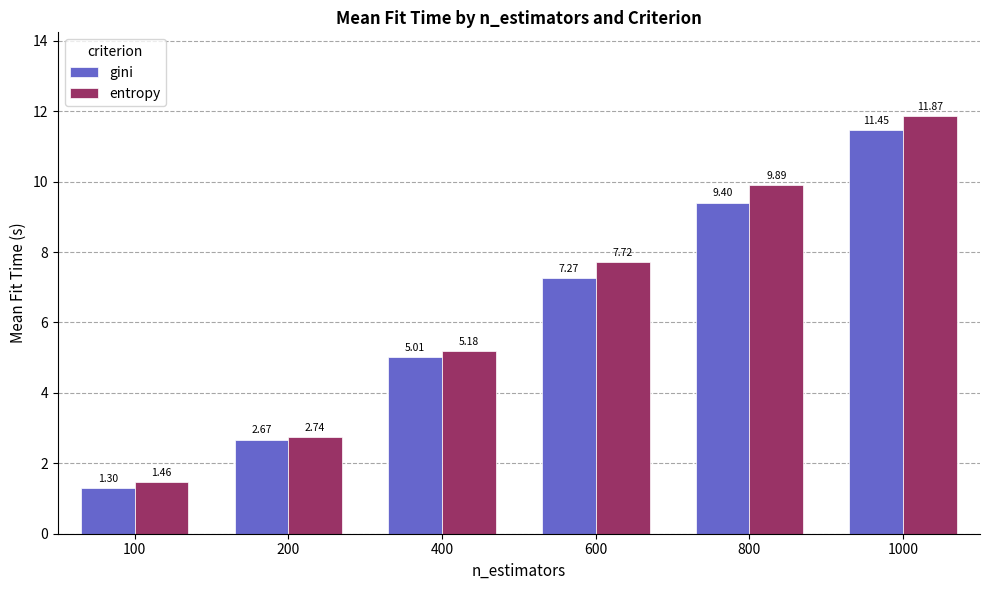

Which category has the highest value across all series?

1000